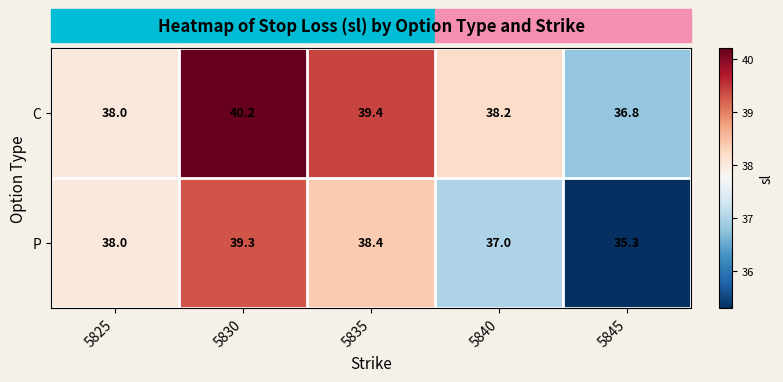

Where is P nearest to the value 37?

5840